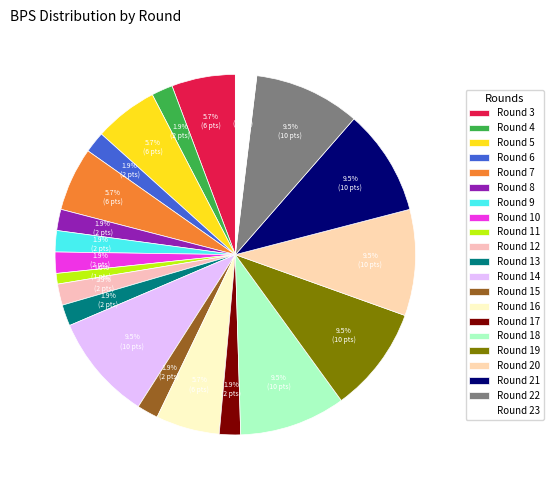

Does Round 5 represent more than half of the total?

No